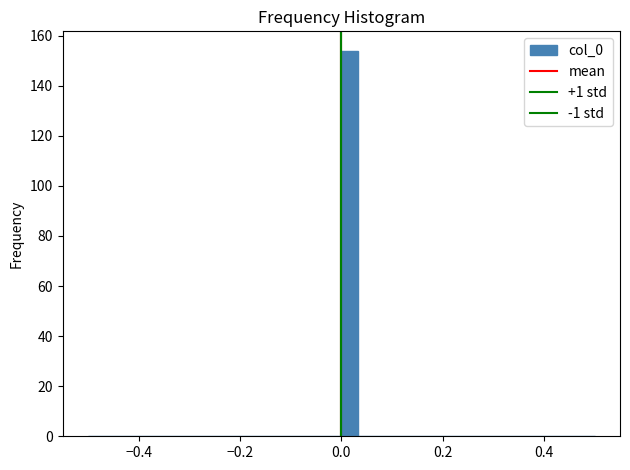

Around what value on the x-axis is the tallest bar? Give the approximate position of its centre, as read against the axis.

0.02